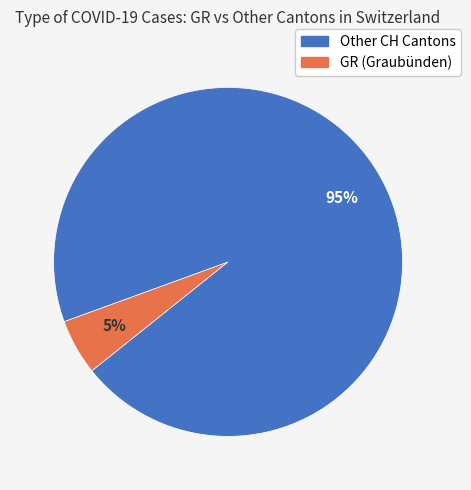

Is there a majority slice in this chart?

Yes